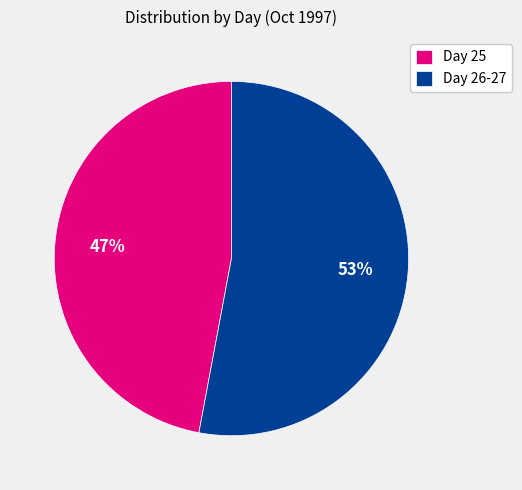

Is Day 26-27 the majority of the pie?

Yes